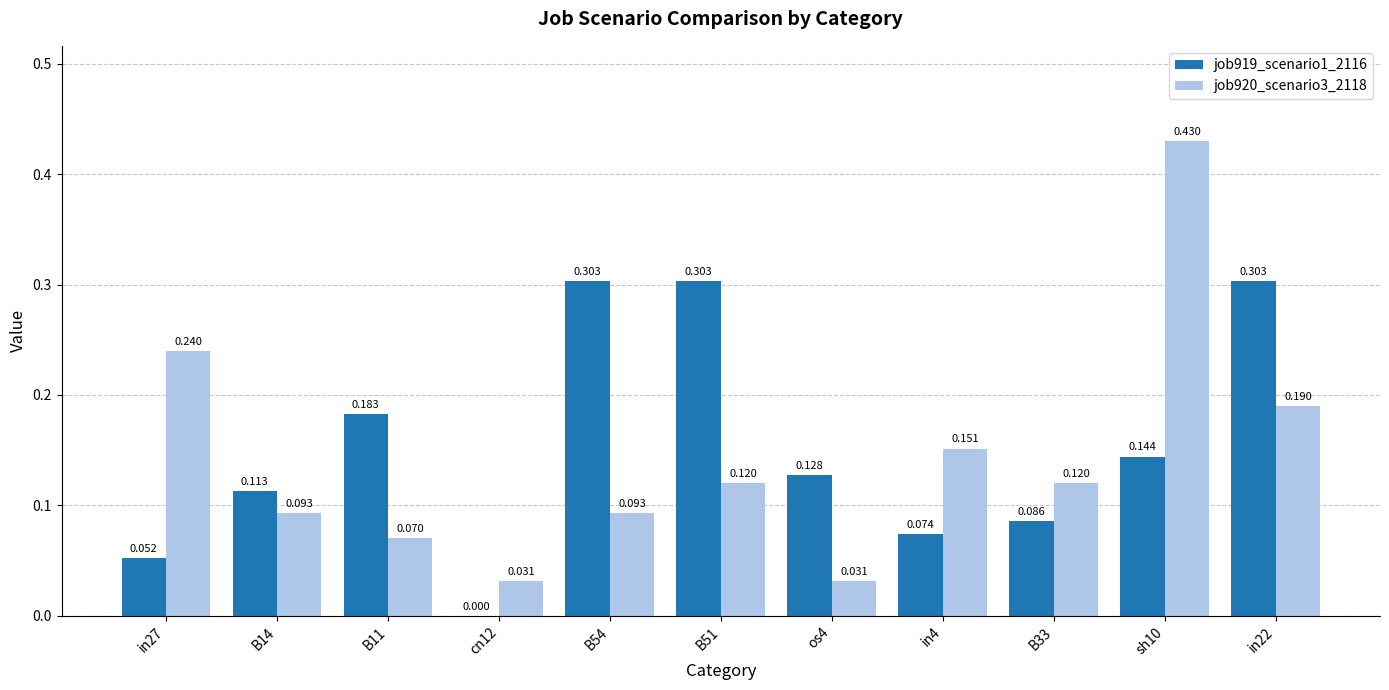

Is the value of job920_scenario3_2118 at sh10 greater than the value of job919_scenario1_2116 at cn12?

Yes